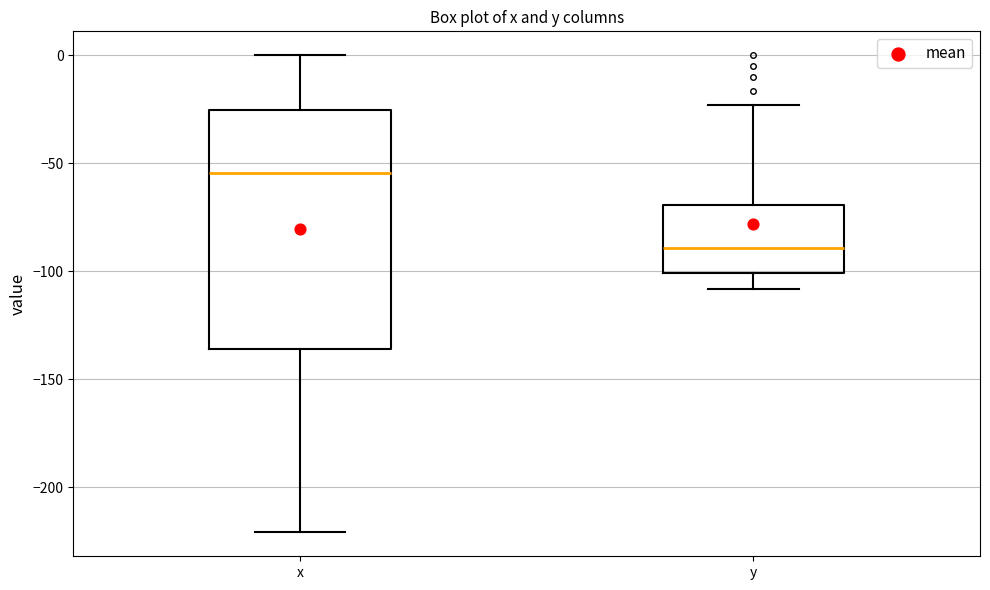

Reading left to right, read every box against the y-axis: the position of its median line, the range the box covers, and the ends of its whiskers. The values are not printed on the chart, so give them approximately, as read against the axis.

x: median -55, box -135 to -25, whiskers -220 to 0
y: median -90, box -100 to -70, whiskers -110 to -25